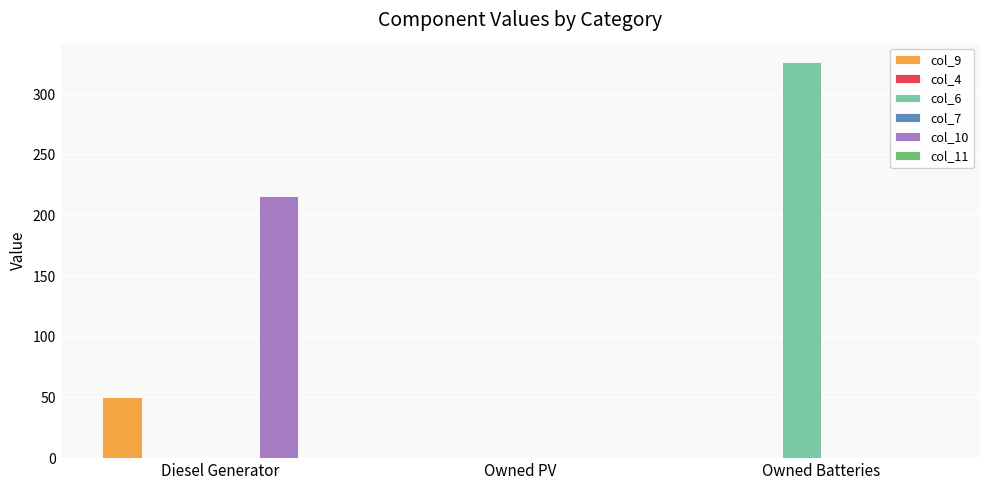

Reading left to right, extract all data points from this chart.

col_9: Diesel Generator=50	Owned PV=0	Owned Batteries=0
col_4: Diesel Generator=0	Owned PV=0	Owned Batteries=0
col_6: Diesel Generator=0	Owned PV=0	Owned Batteries=326
col_7: Diesel Generator=0	Owned PV=0	Owned Batteries=0
col_10: Diesel Generator=216	Owned PV=0	Owned Batteries=0
col_11: Diesel Generator=0	Owned PV=0	Owned Batteries=0